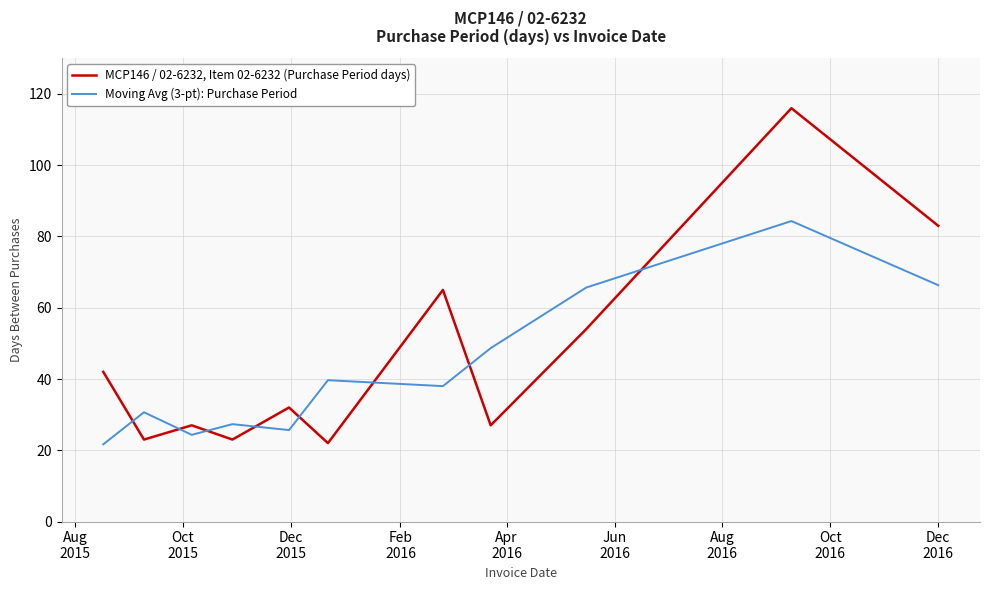

What is the maximum value for Moving Avg (3-pt): Purchase Period?

84.3